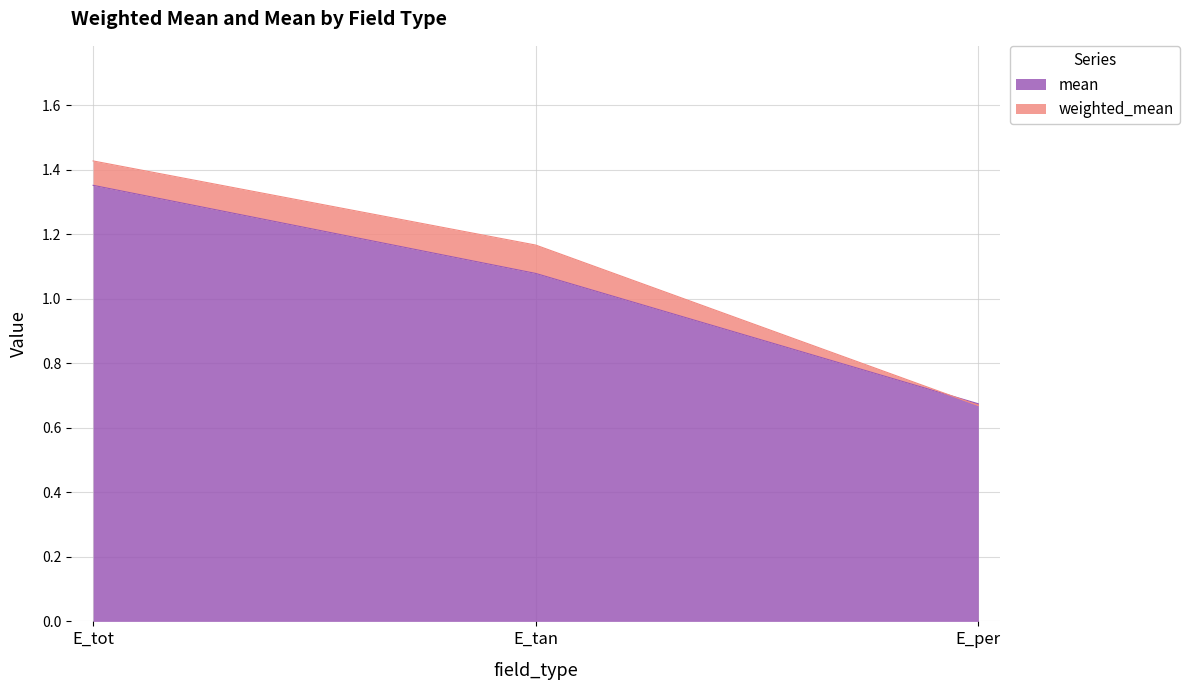

What is the difference between the second highest and minimum values in the weighted_mean series?

0.5